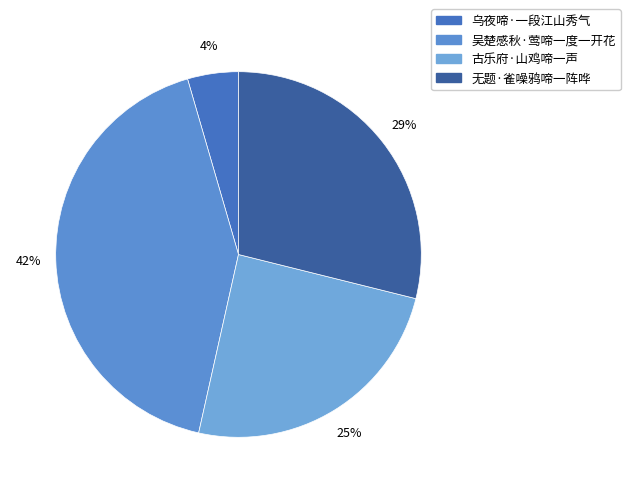

Does 乌夜啼·一段江山秀气 account for over 50% of the chart?

No